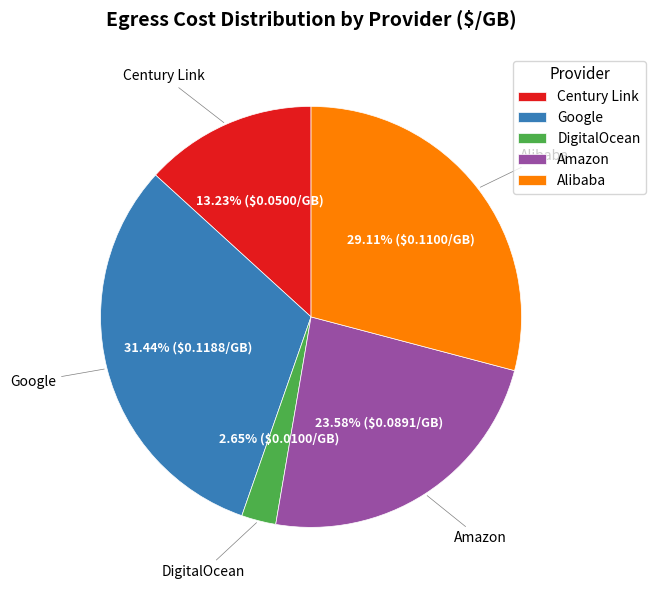

What is the smallest slice in the pie chart?

DigitalOcean